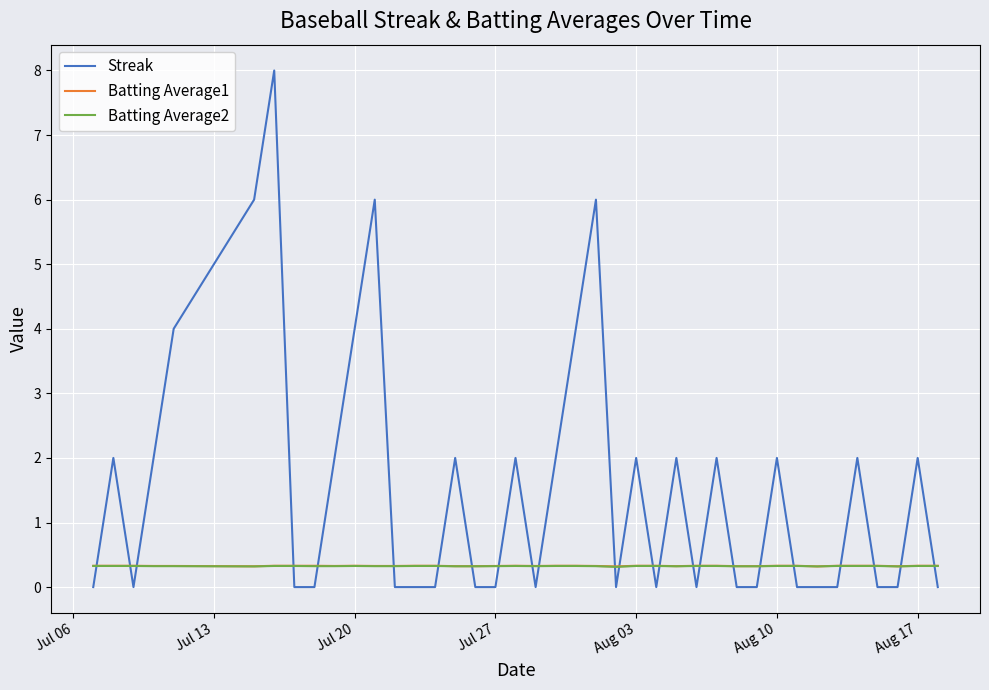

Which series has the largest total across all categories?

Streak